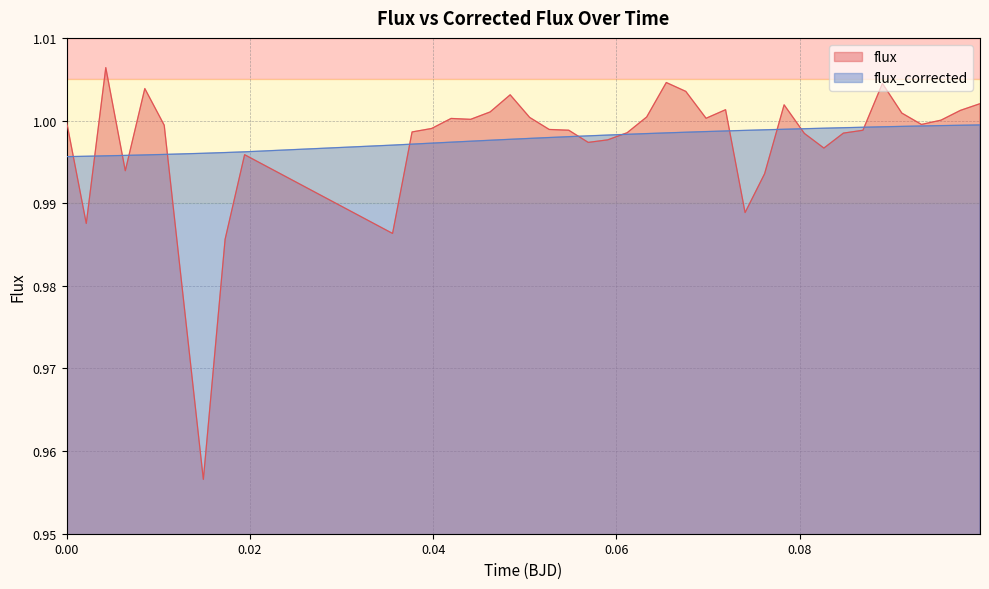

List the series in order of their peak value, highest first.

flux, flux_corrected